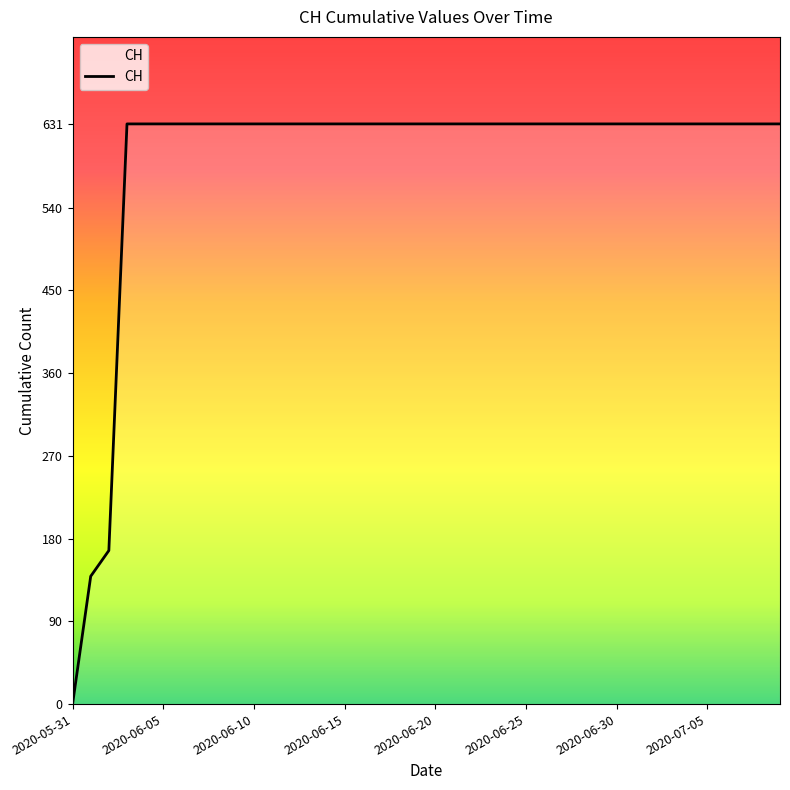

What is the greatest value displayed?

631